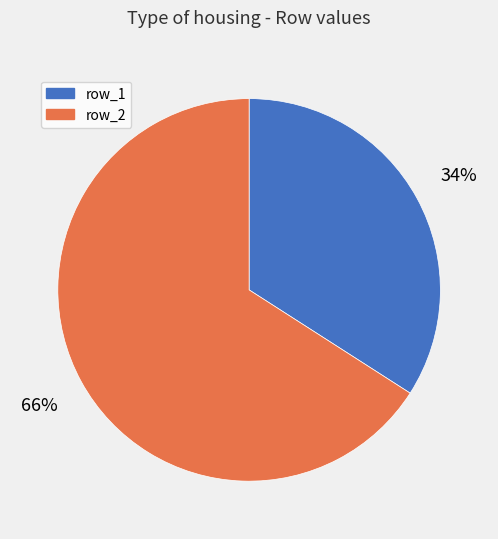

Combined, do row_2 and row_1 account for over 50%?

Yes